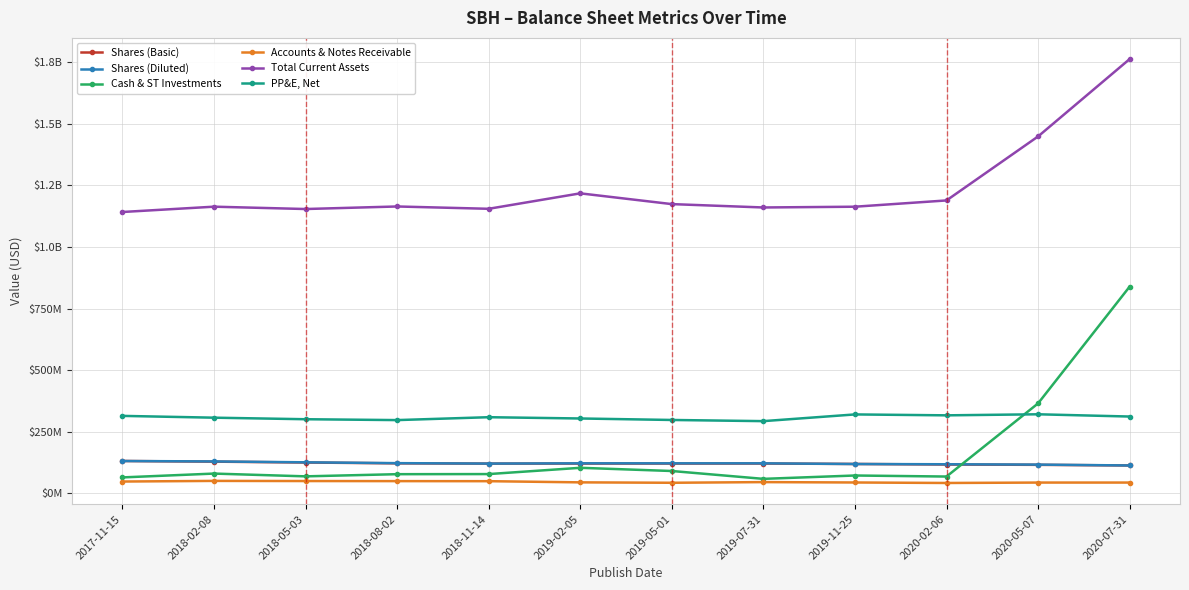

Count the number of data series in this chart.

6